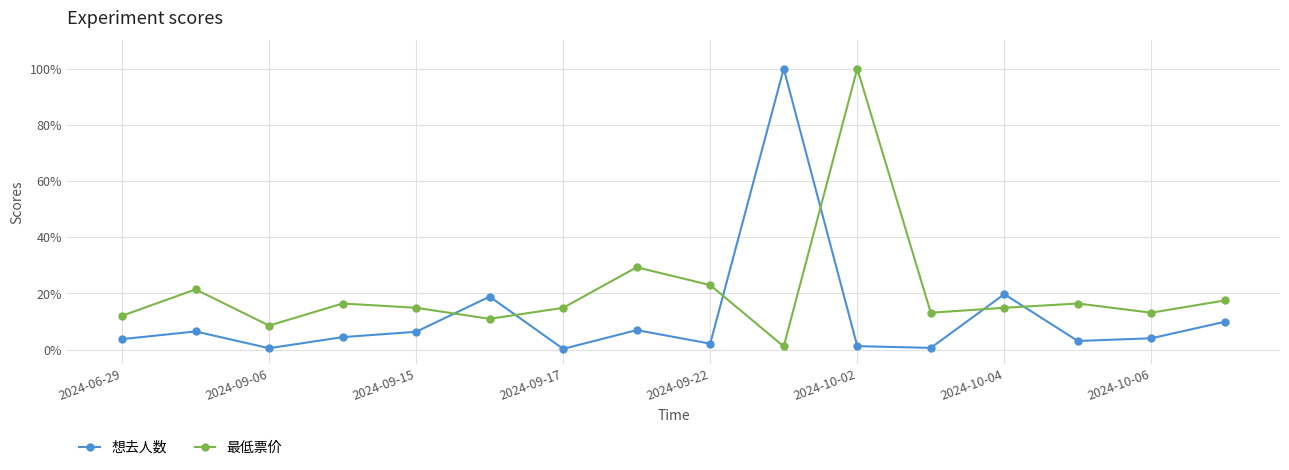

True or false: 最低票价 has more than 2 points higher than both neighbors.

True